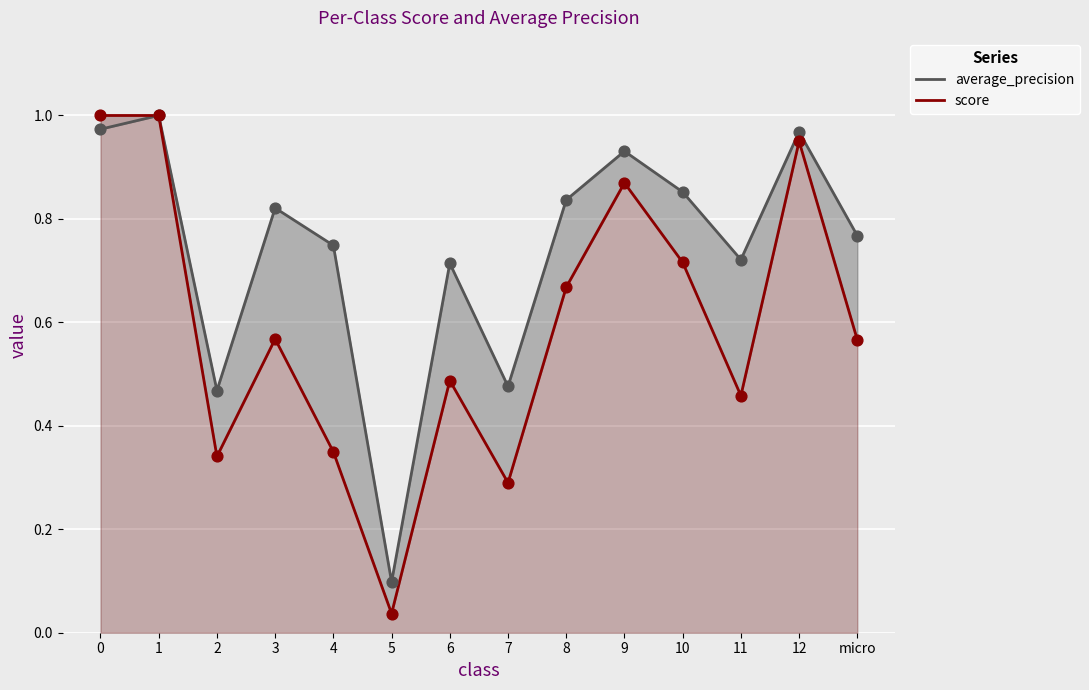

Is the value of score at 12 greater than the value of average_precision at 11?

Yes